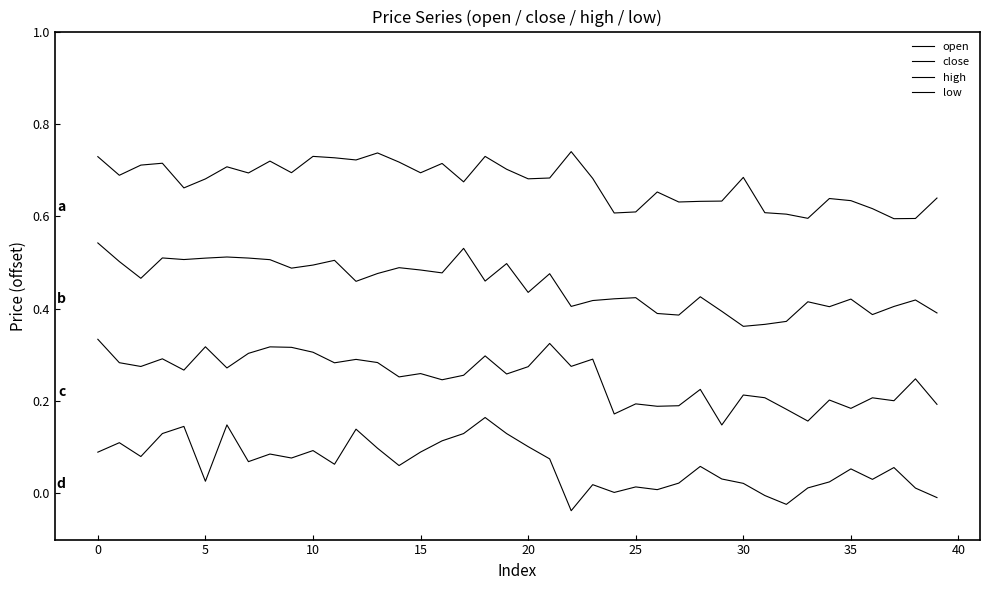

How many lines are shown in the chart?

4